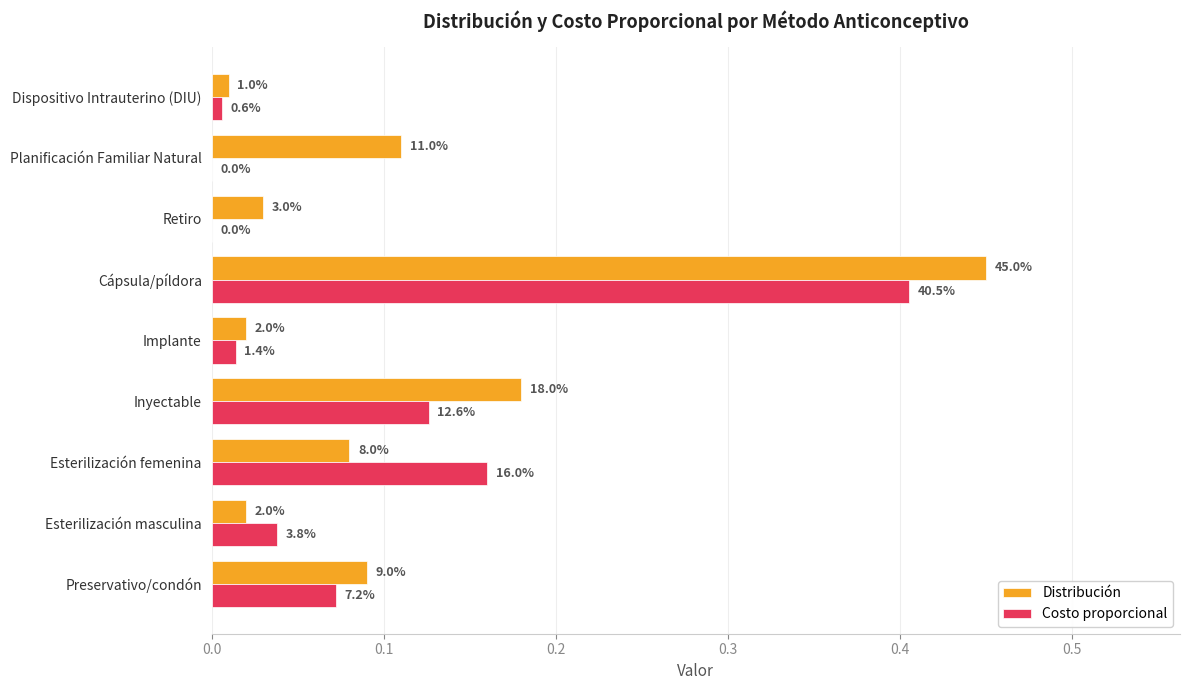

Which series has the largest total across all categories?

Distribución